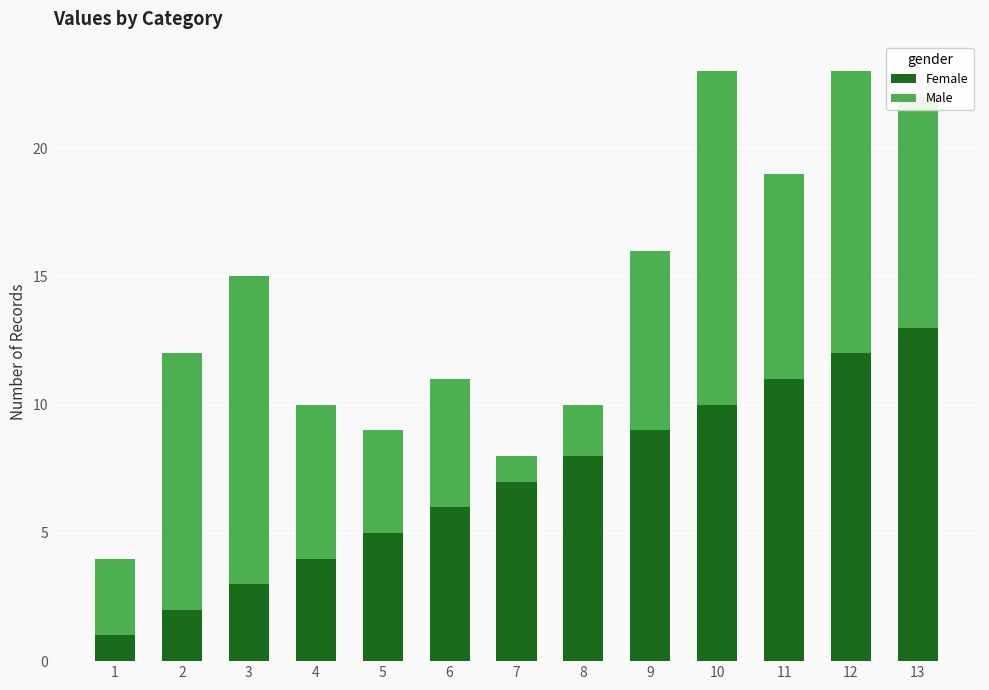

At which label does Female reach its peak?

13